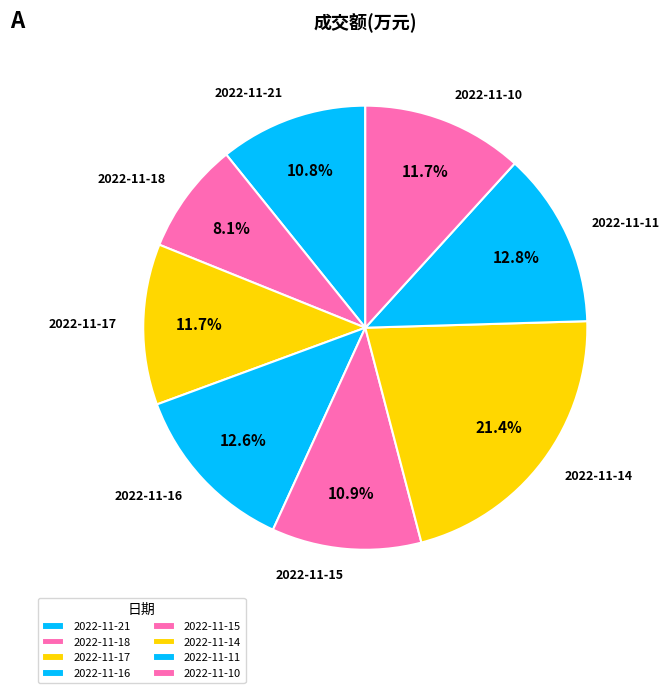

Count the number of slices in the pie.

8